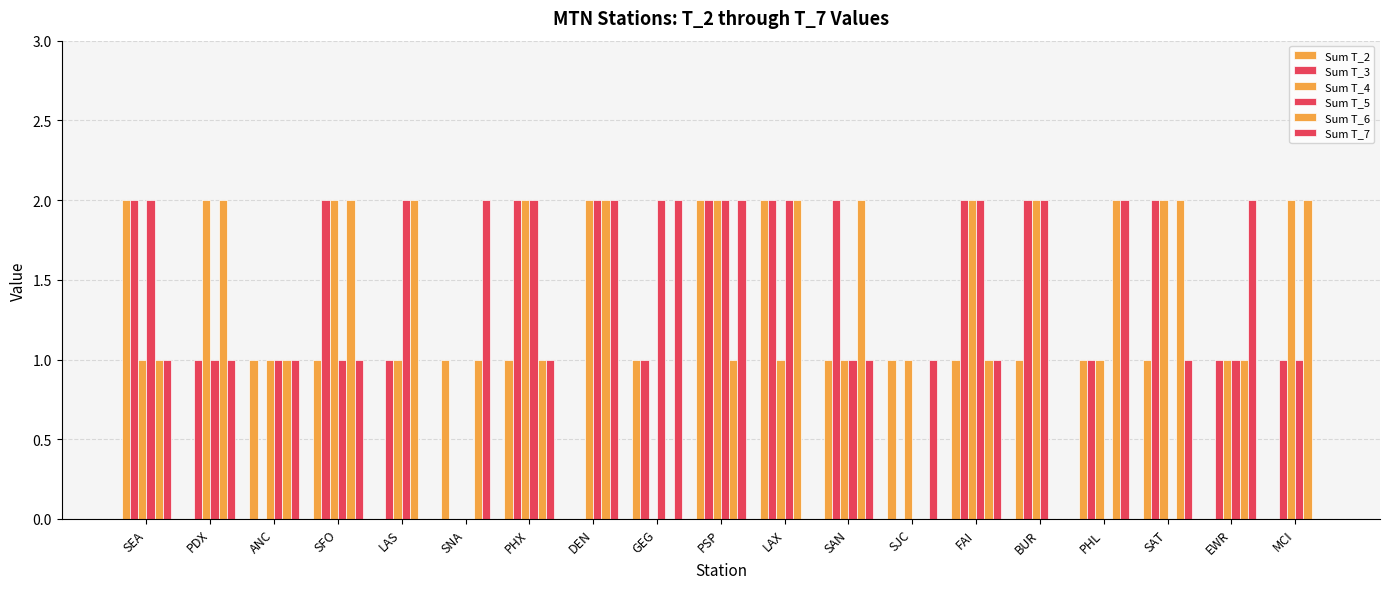

How many distinct data groups are displayed?

6